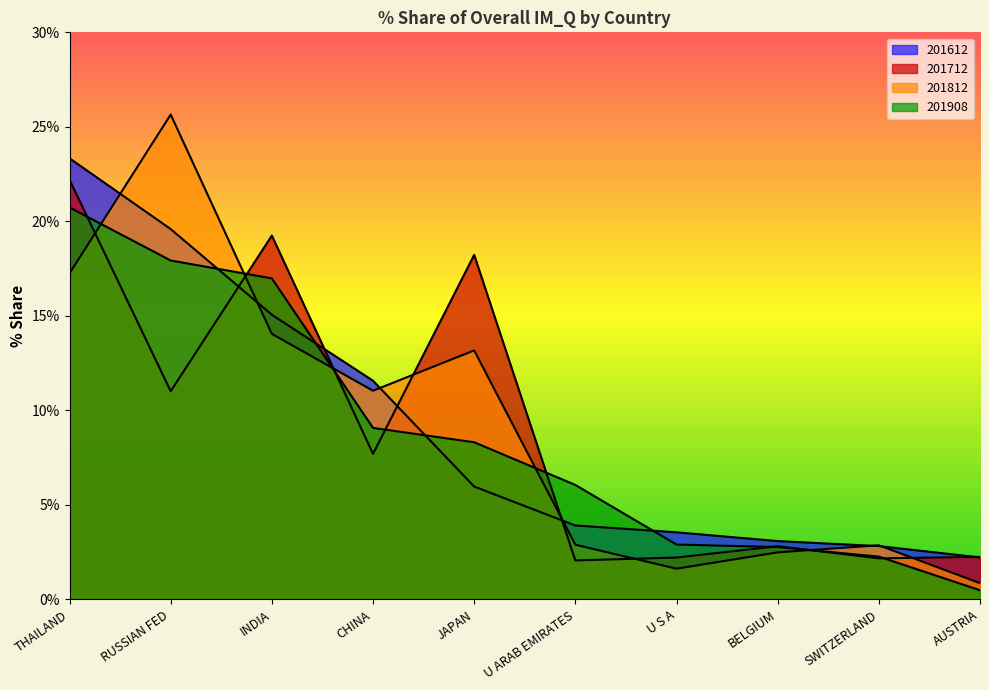

Between SWITZERLAND and AUSTRIA, which is larger?

SWITZERLAND